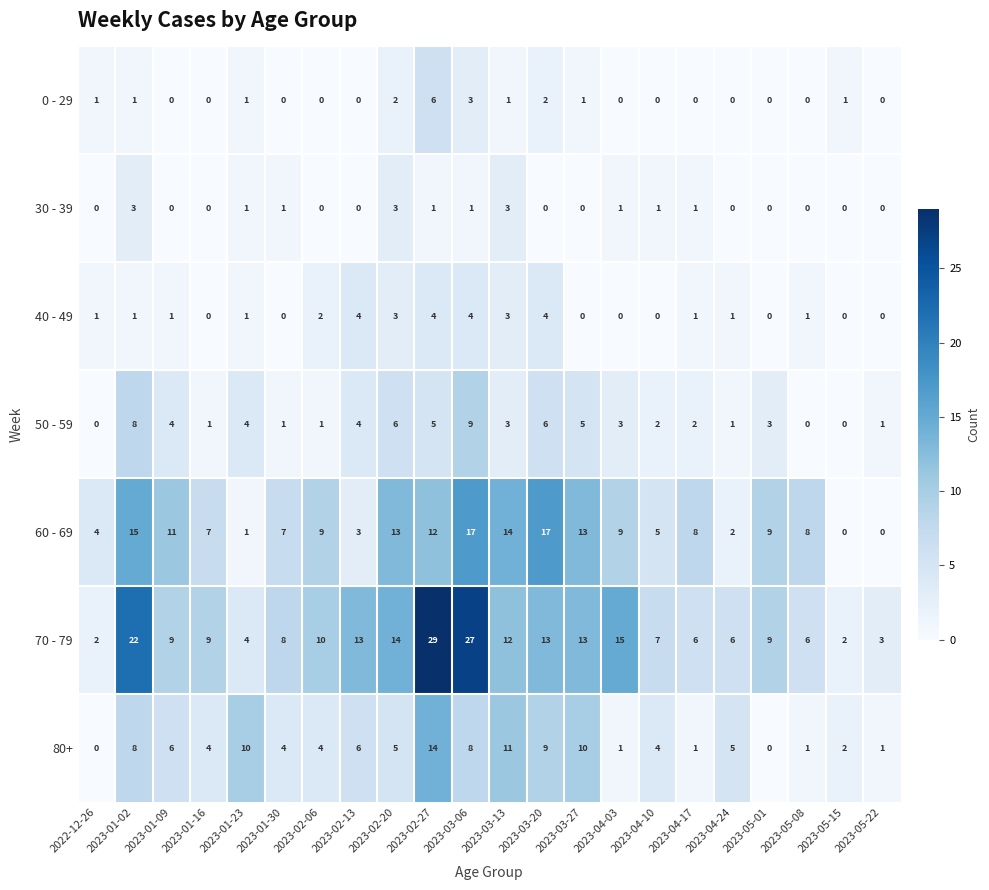

Rank the series by their maximum value, from highest to lowest.

70 - 79, 60 - 69, 80+, 50 - 59, 0 - 29, 40 - 49, 30 - 39